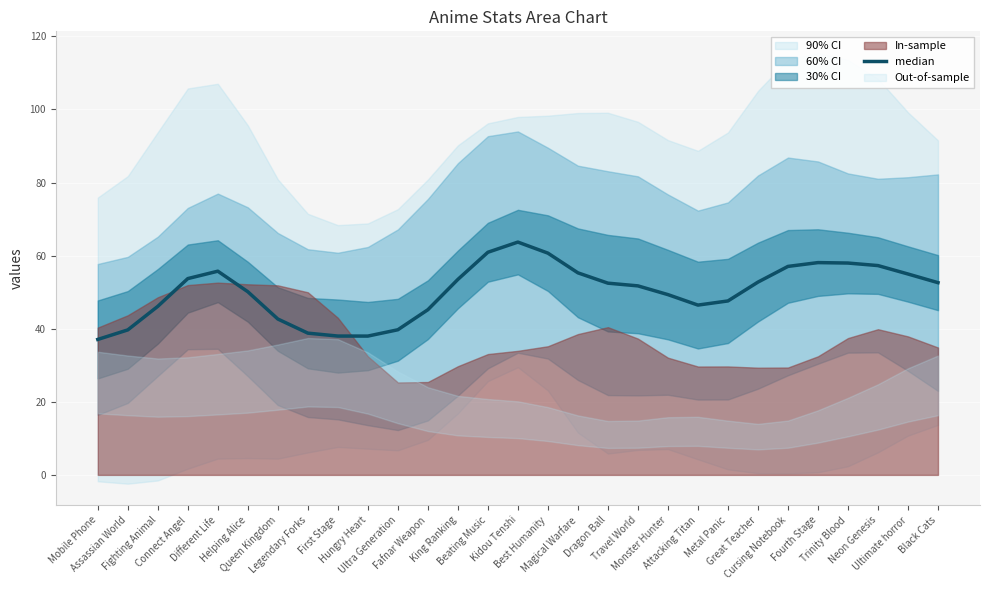

Reading right to left, extract all data points from this chart.

Black Cats=52.6	Ultimate horror=55.0	Neon Genesis=57.3	Trinity Blood=58.0	Fourth Stage=58.1	Cursing Notebook=57.0	Great Teacher=52.7	Metal Panic=47.6	Attacking Titan=46.5	Monster Hunter=49.3	Travel World=51.7	Dragon Ball=52.5	Magical Warfare=55.3	Best Humanity=60.7	Kidou Tenshi=63.7	Beating Music=60.9	King Ranking=53.5	Fafnar Weapon=45.2	Ultra Generation=39.7	Hungry Heart=38.0	First Stage=38.0	Legendary Forks=38.8	Queen Kingdom=42.6	Helping Alice=50.1	Different Life=55.7	Connect Angel=53.7	Fighting Animal=46.1	Assassian World=39.7	Mobile Phone=37.1